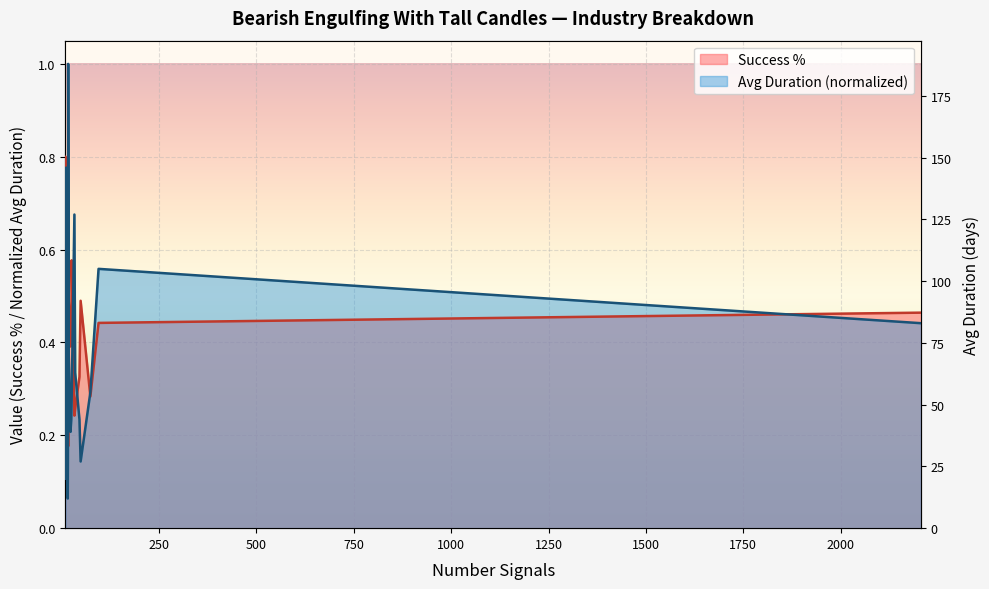

How many data points are above 52?

10